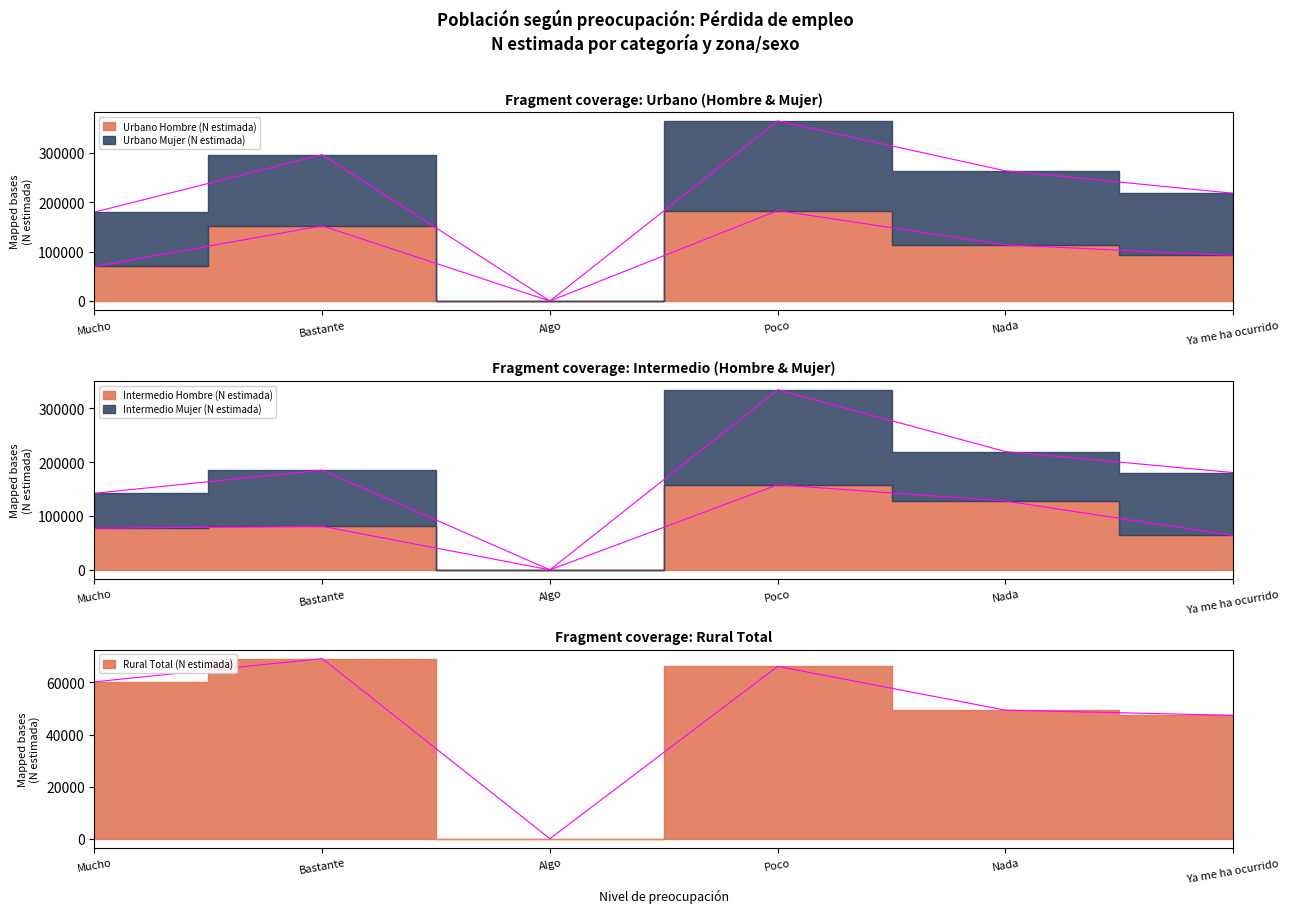

In Intermedio Hombre (N estimada), how many points are higher than both neighbors (excluding endpoints)?

2